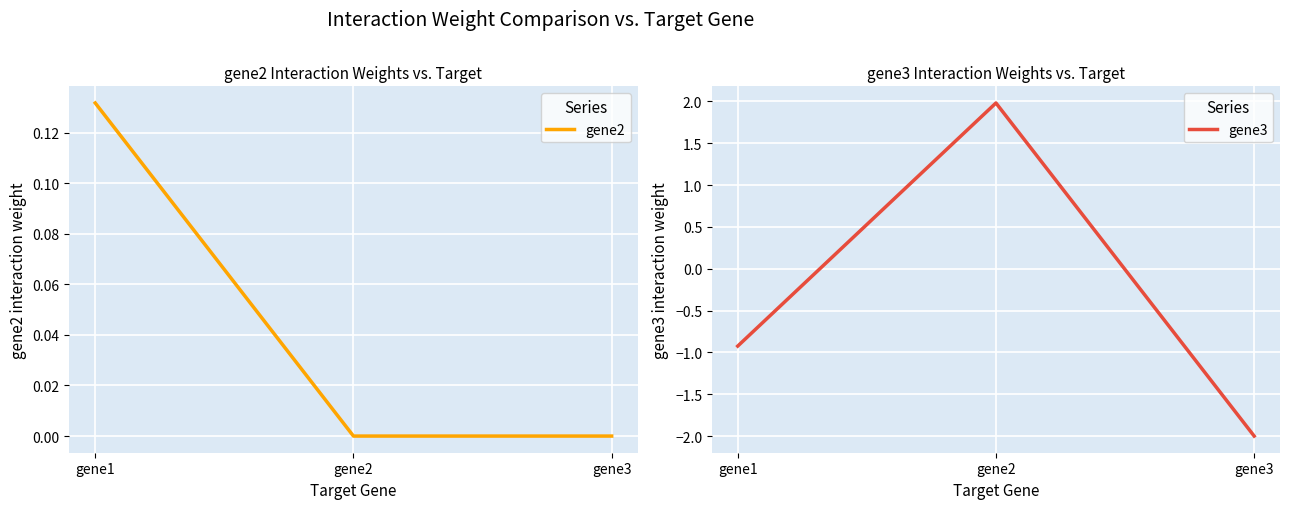

What is the difference between the gene2 values at gene2 and gene1?

0.1